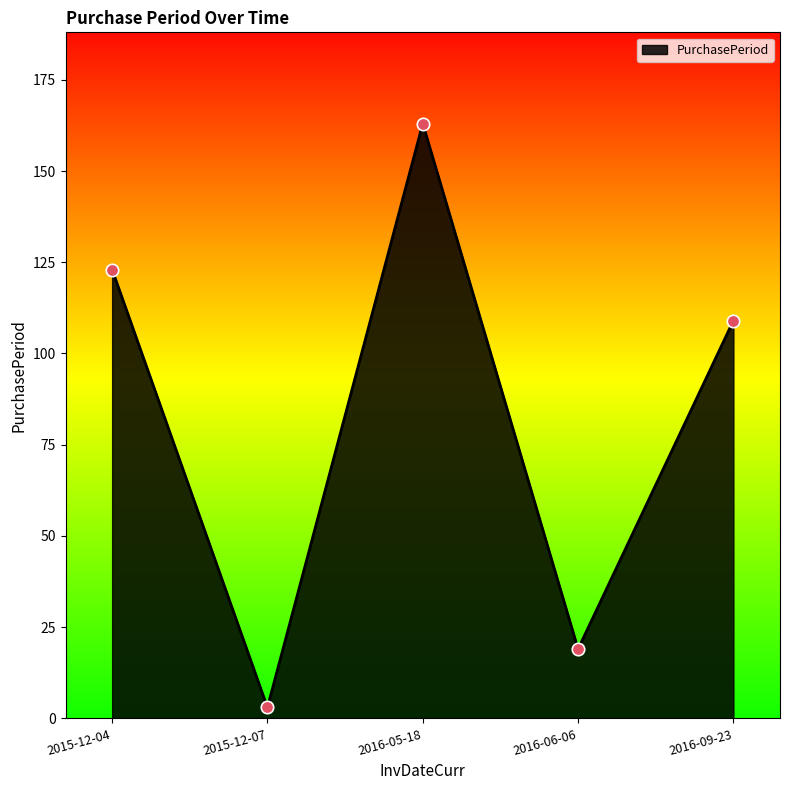

Between 2016-06-06 and 2016-09-23, which is larger?

2016-09-23